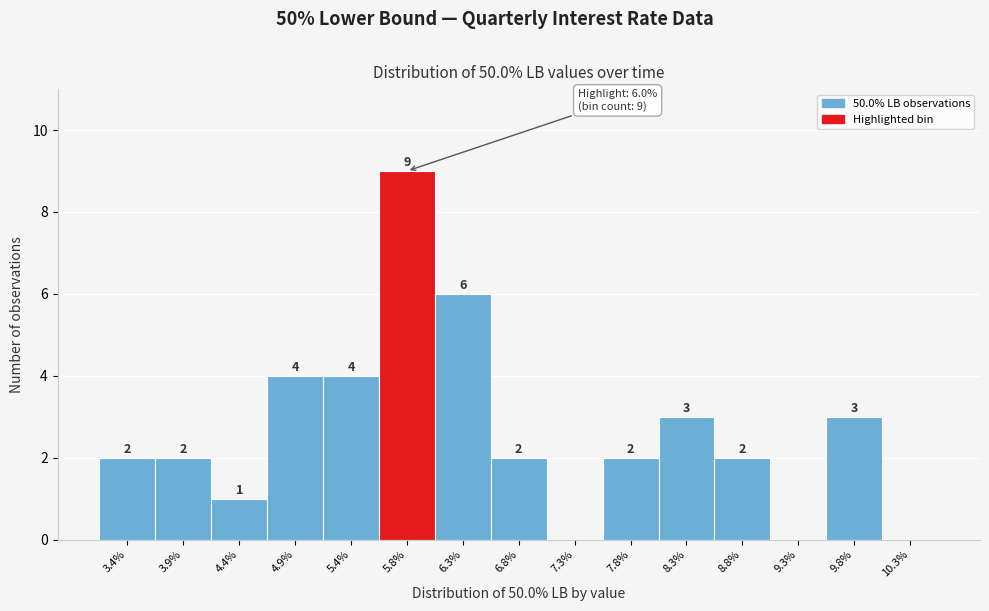

Which range on the x-axis has the tallest bar?

5.60 to 6.10